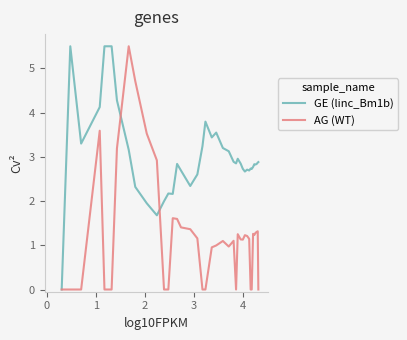

List the series in order of their overall mean, lowest first.

AG (WT), GE (linc_Bm1b)